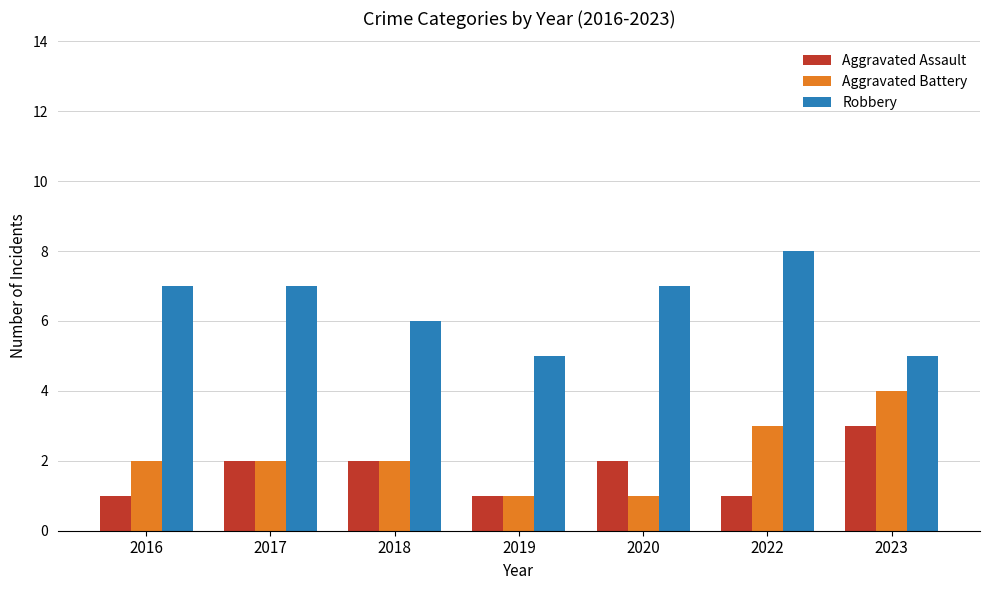

The Robbery series shows 7 at 2020. True or false?

True